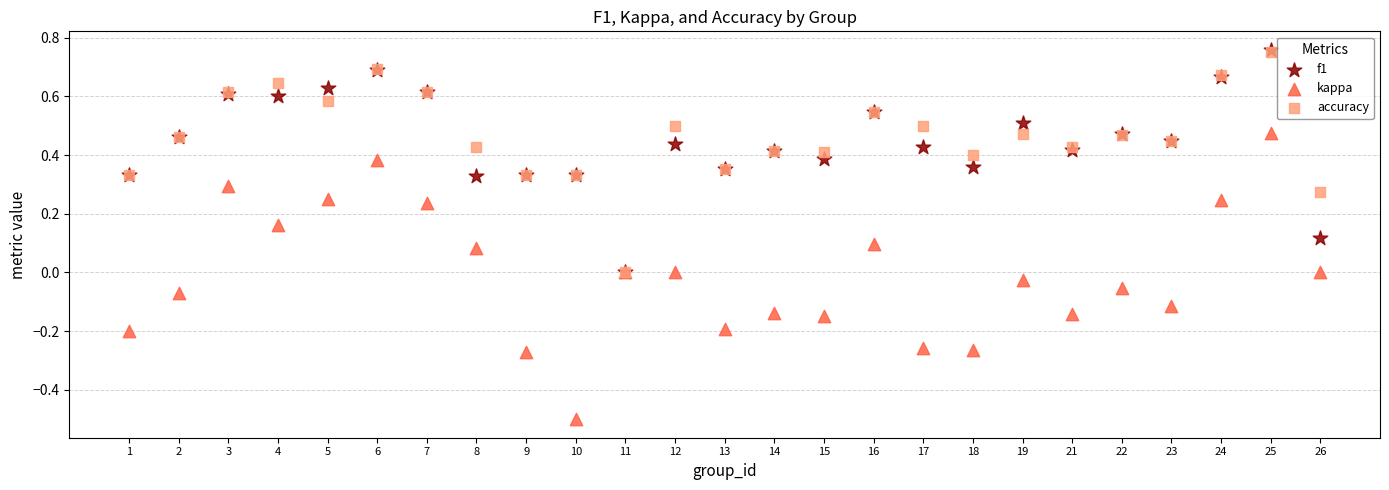

What are all the series names shown in the legend?

f1, kappa, accuracy